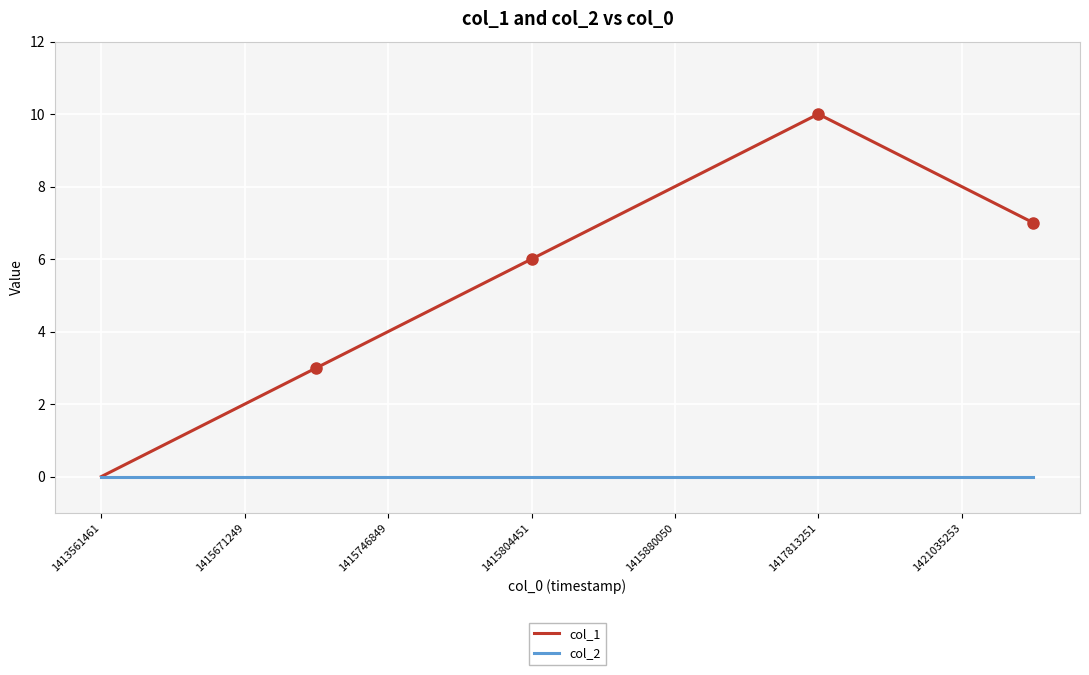

Which series has the largest total across all categories?

col_1